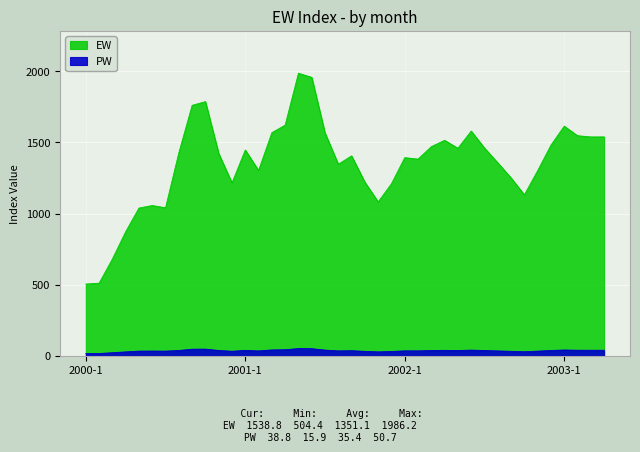

Reading left to right, what are all the values shown in this chart?

2000-1=504.4	2000-2=510.3	2000-3=680.4	2000-4=872.3	2000-5=1038.5	2000-6=1056.3	2000-7=1040.4	2000-8=1427.4	2000-9=1760.5	2000-10=1786.6	2000-11=1422.6	2000-12=1215.7	2001-1=1446.4	2001-2=1302.9	2001-3=1568.2	2001-4=1621.5	2001-5=1986.2	2001-6=1957.2	2001-7=1566.6	2001-8=1346.6	2001-9=1405.3	2001-10=1220.5	2001-11=1082.0	2001-12=1209.4	2002-1=1392.8	2002-2=1382.5	2002-3=1470.1	2002-4=1514.6	2002-5=1458.6	2002-6=1579.6	2002-7=1460.5	2002-8=1356.4	2002-9=1250.4	2002-10=1131.3	2002-11=1301.2	2002-12=1480.5	2003-1=1614.1	2003-2=1547.1	2003-3=1538.4	2003-4=1538.8